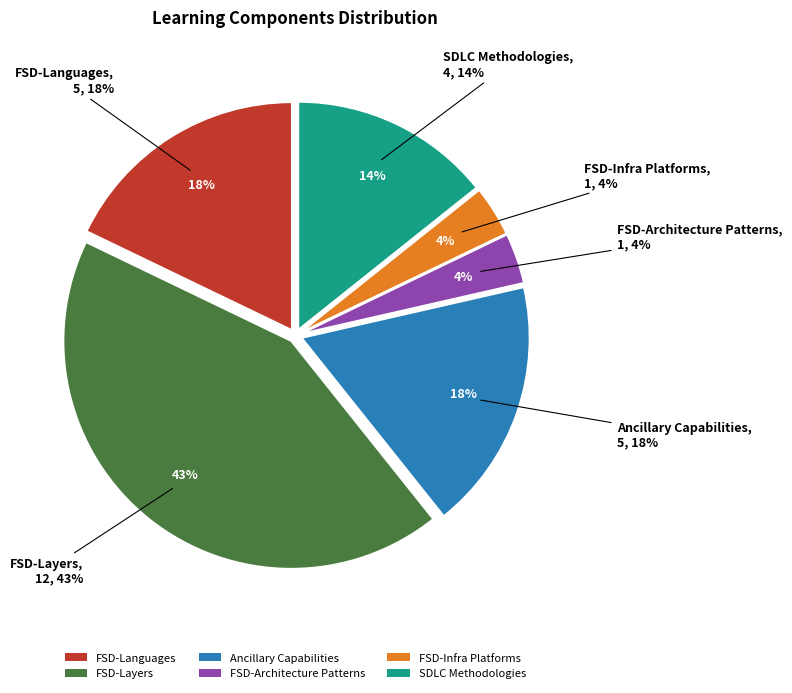

Is there any slice that represents more than half of the pie?

No